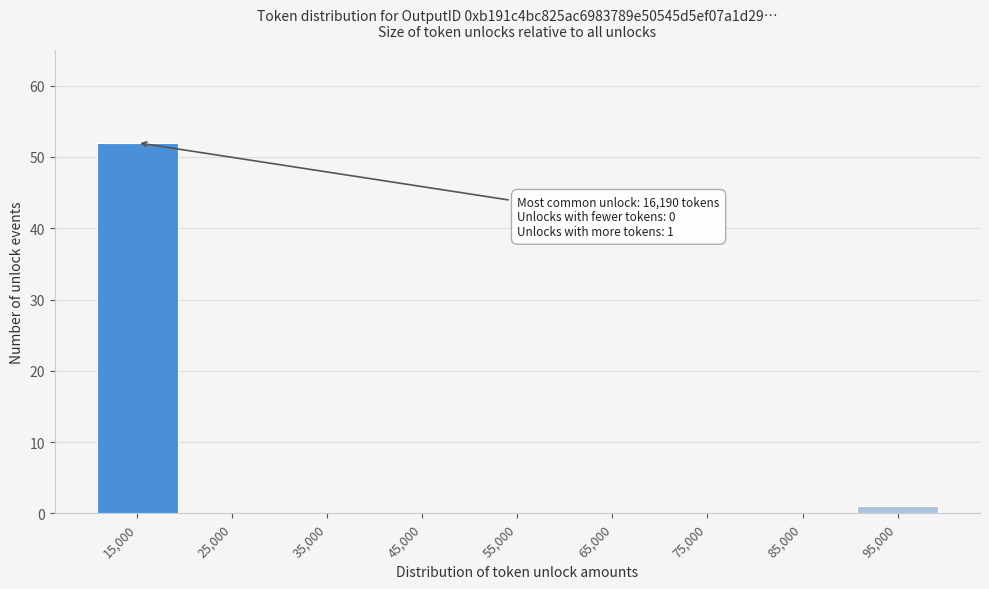

Over which range of the x-axis is the bar tallest?

10000 to 20000